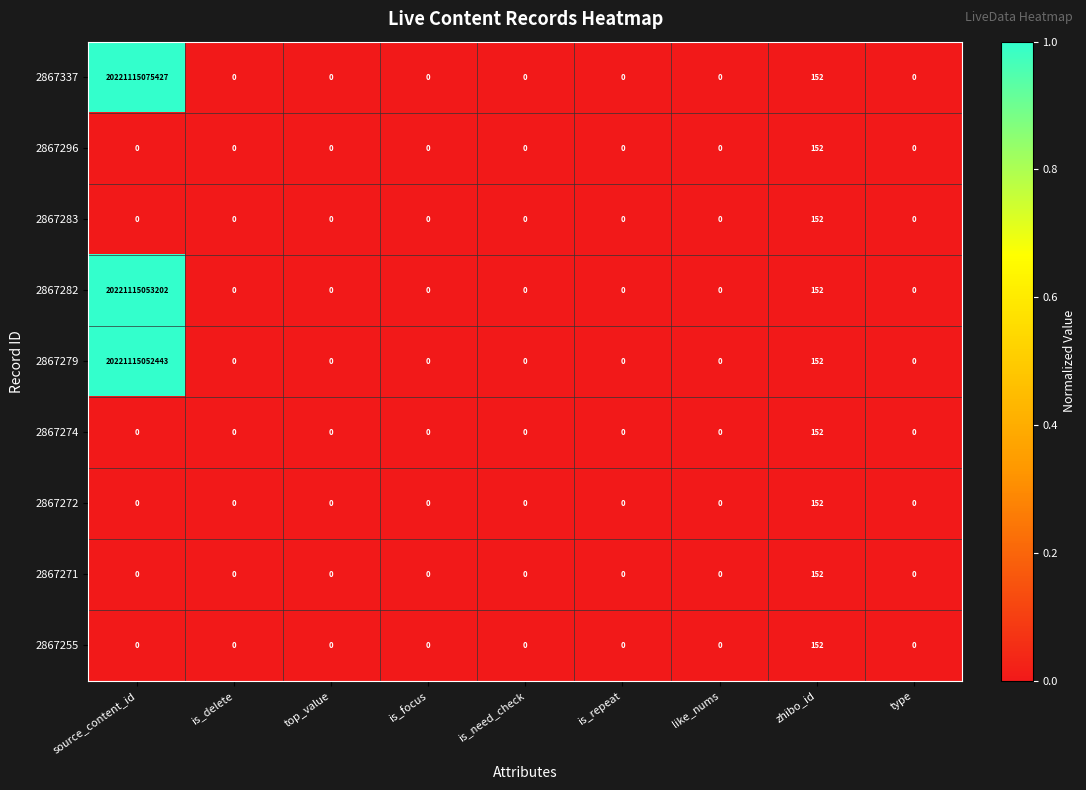

The 2867283 series shows 233 at zhibo_id. True or false?

False